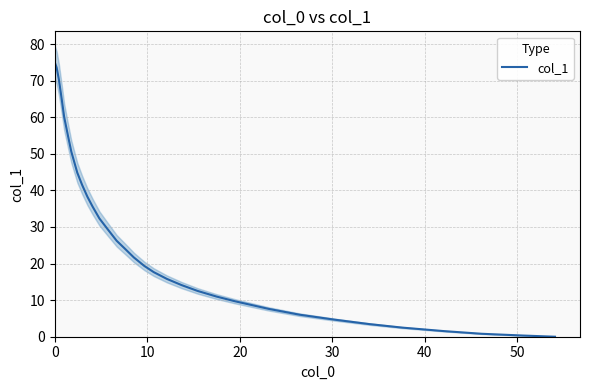

Reading left to right, what are all the values shown in this chart?

75.0	73.6	70.3	64.6	60.1	55.0	50.6	44.8	41.5	38.3	35.5	32.3	29.5	26.2	24.1	21.7	19.3	17.6	15.8	14.1	12.5	11.0	9.7	7.6	6.0	4.7	3.4	2.5	1.5	0.8	0.3	0.0